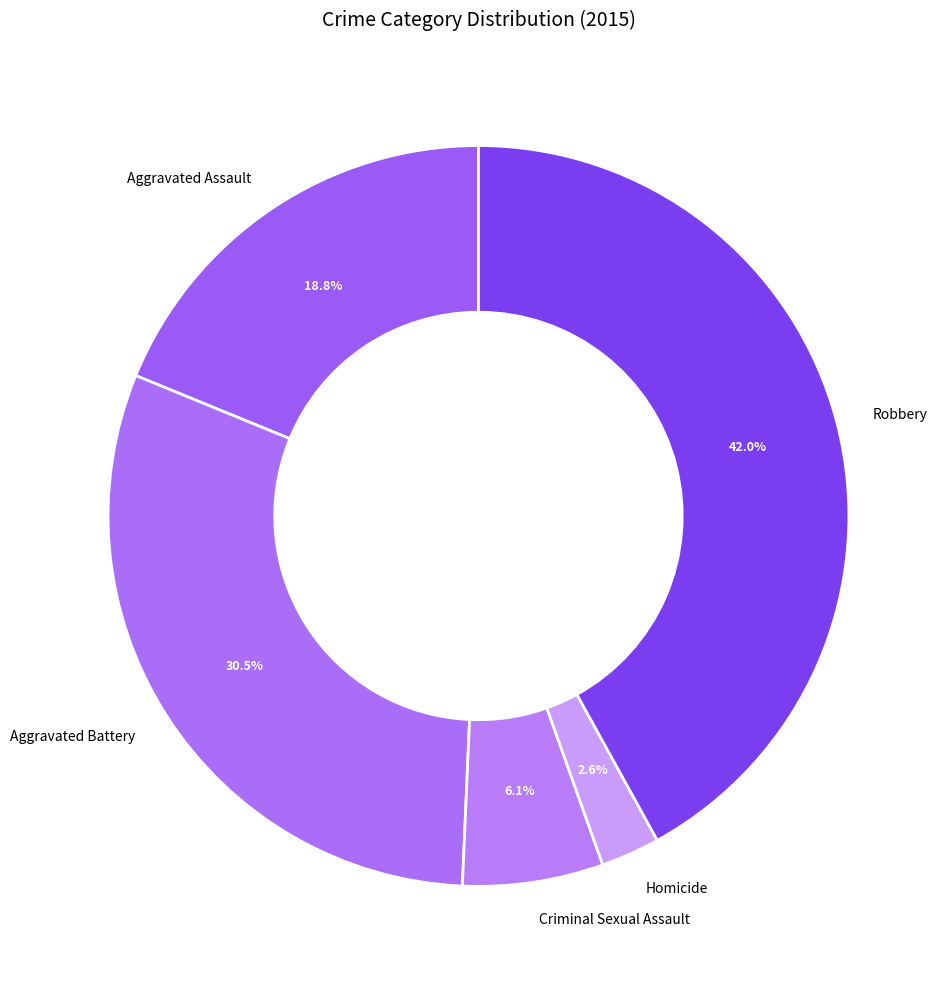

Does Aggravated Assault represent more than half of the total?

No